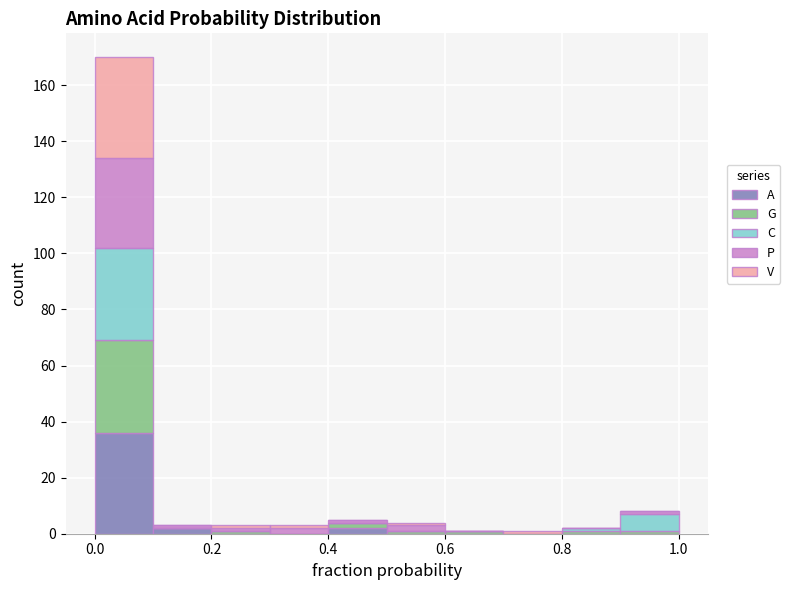

Reading left to right, list every stacked bar in this chart as the range it spans on the x-axis followed by its total height. The values are not printed on the chart, so give them approximately, as read against the axis.

0.0 to 0.1: 170
0.1 to 0.2: 4
0.2 to 0.3: 4
0.3 to 0.4: 4
0.4 to 0.5: 6
0.5 to 0.6: 4
0.6 to 0.7: under 2
0.7 to 0.8: under 2
0.8 to 0.9: 2
0.9 to 1.0: 8